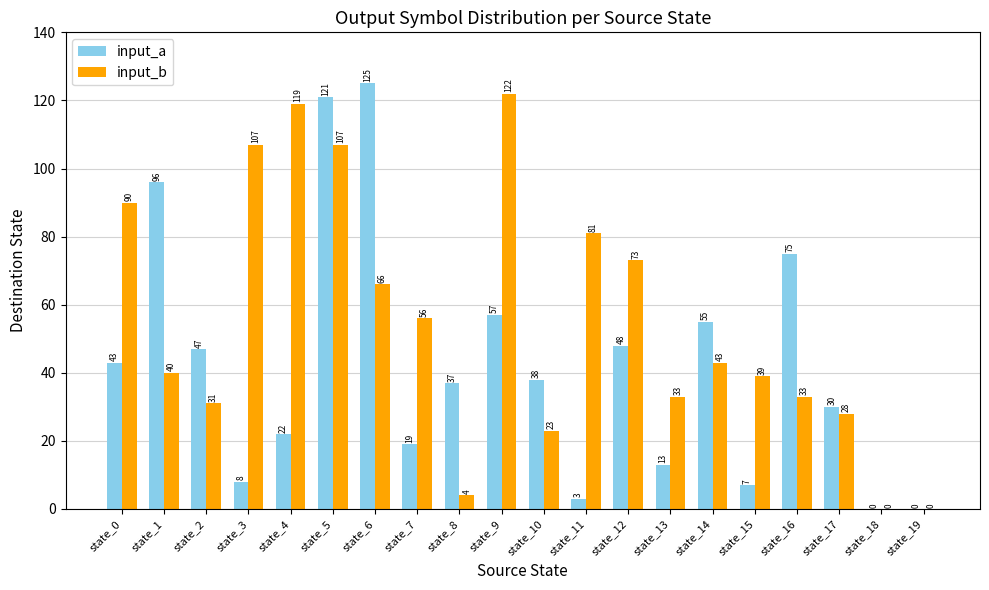

How many values in input_a are above zero?

18